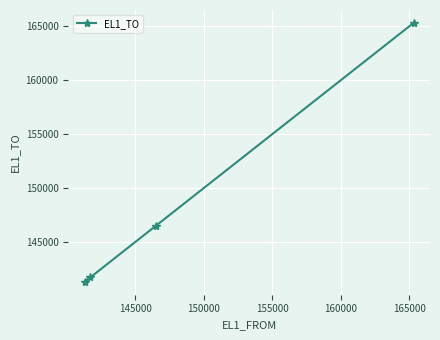

What is the greatest value displayed?

165314